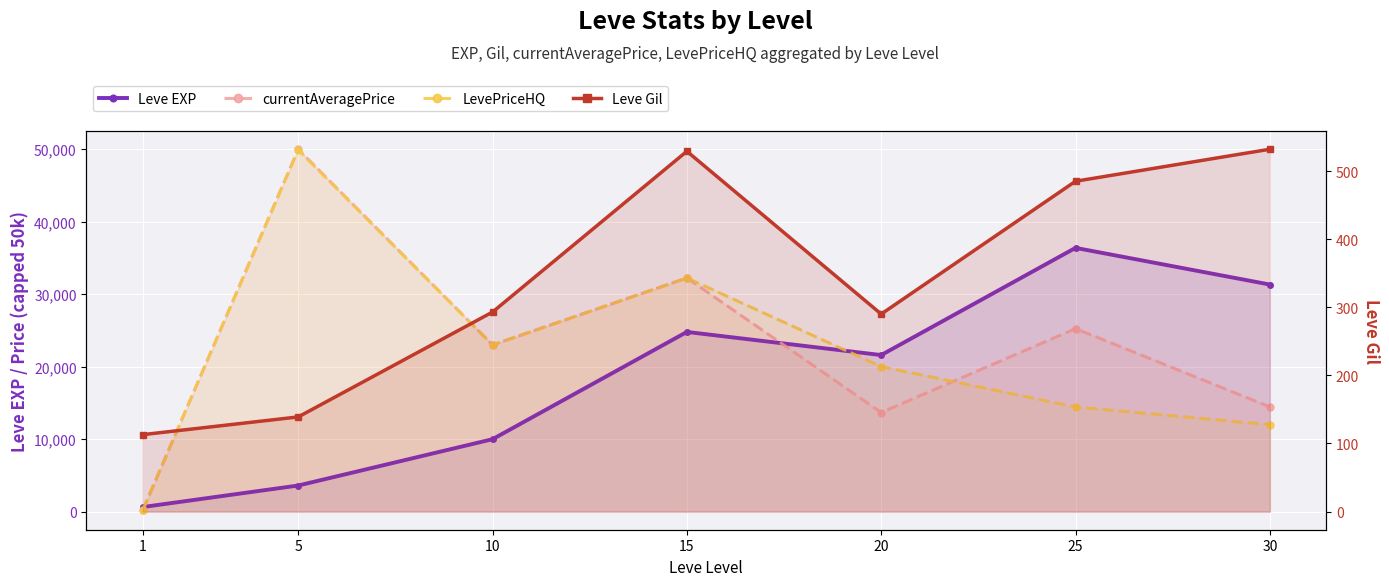

In Leve EXP, how many points are lower than both neighbors (excluding endpoints)?

1